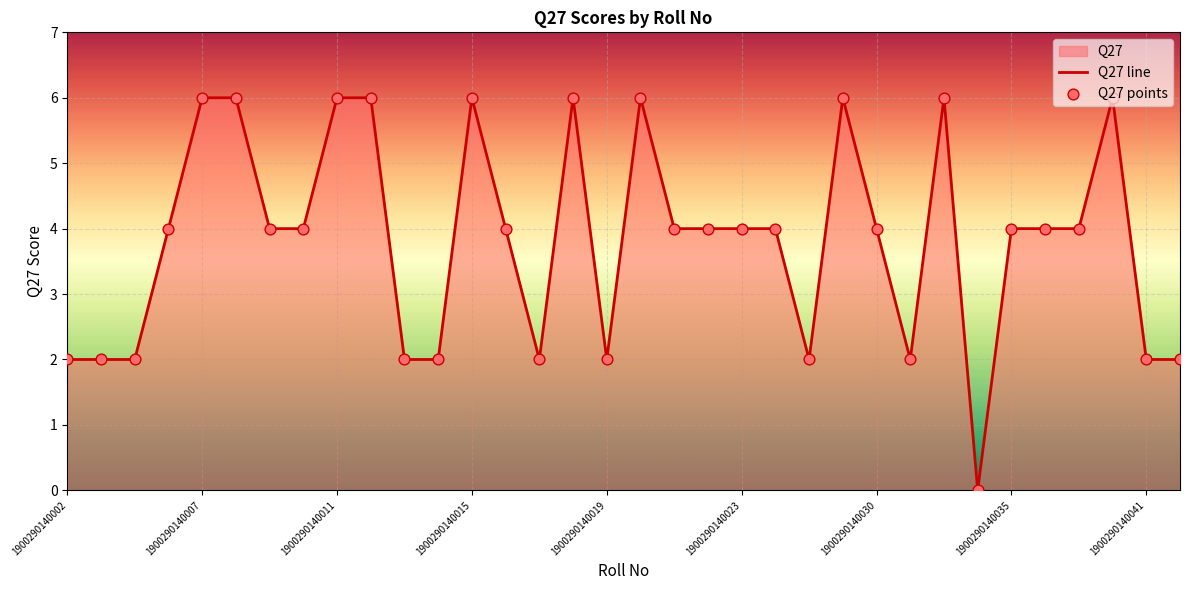

Which series has the largest Y range (max minus min)?

Q27 line